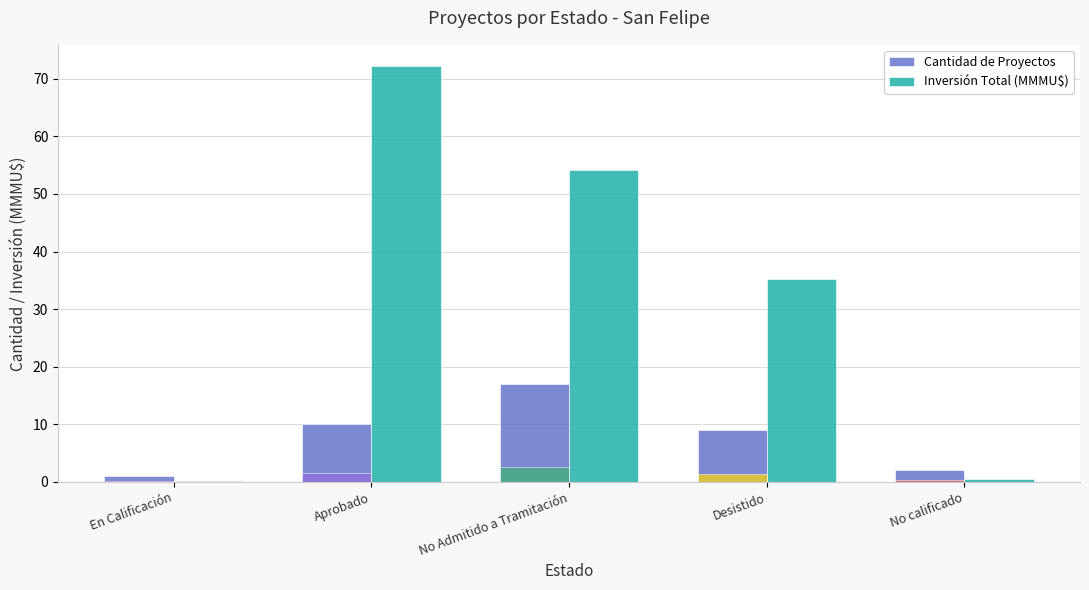

Is the value of Inversión Total (MMMU$) at En Calificación greater than the value of Cantidad de Proyectos at Desistido?

No